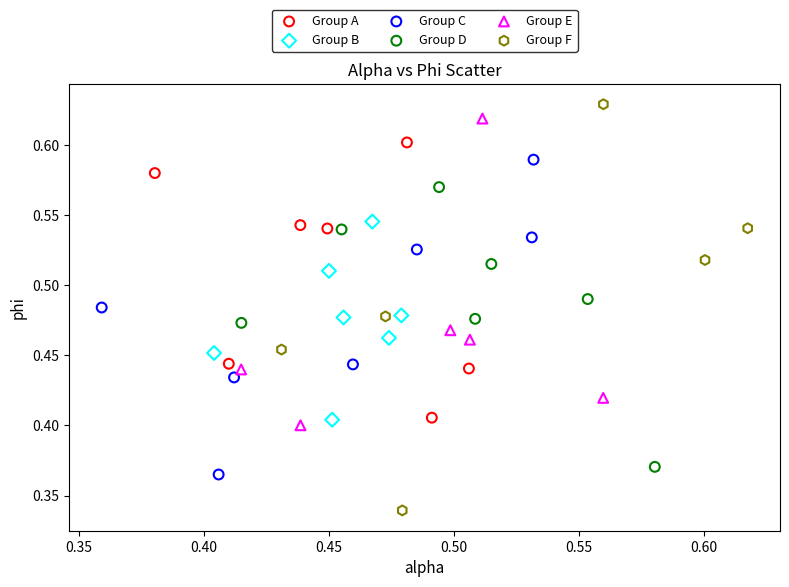

Which series reaches the minimum Y coordinate?

Group F